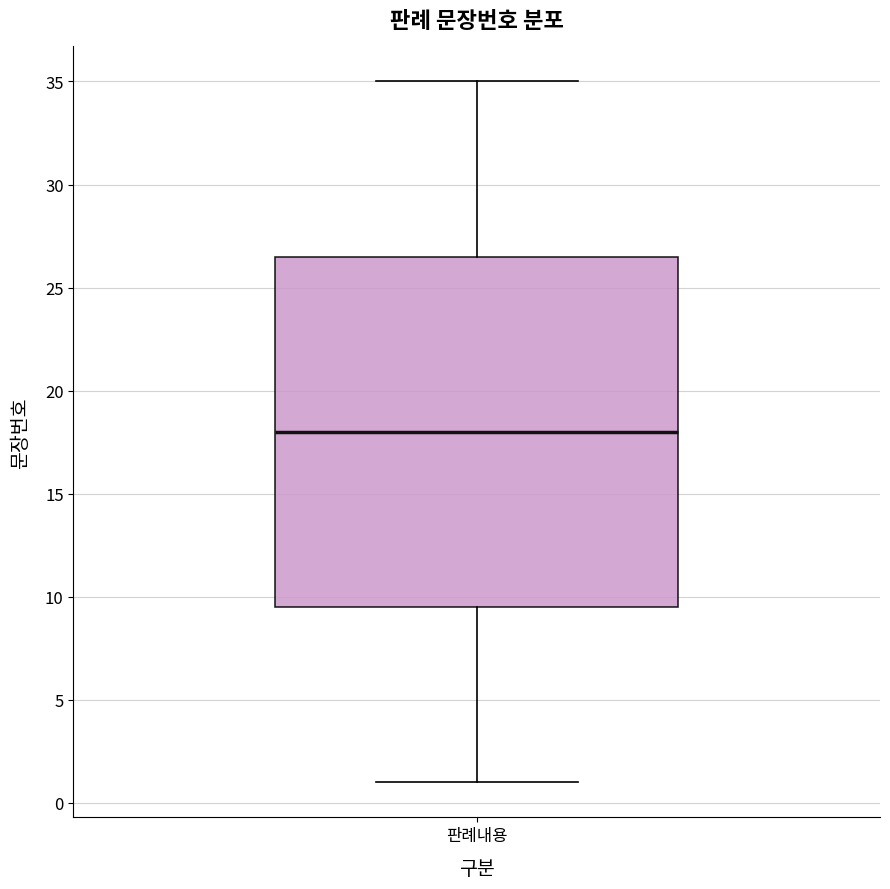

Where is the upper edge of the box for 판례내용 on the y-axis? The values are not printed on the chart, so give them approximately, as read against the axis.

26.5